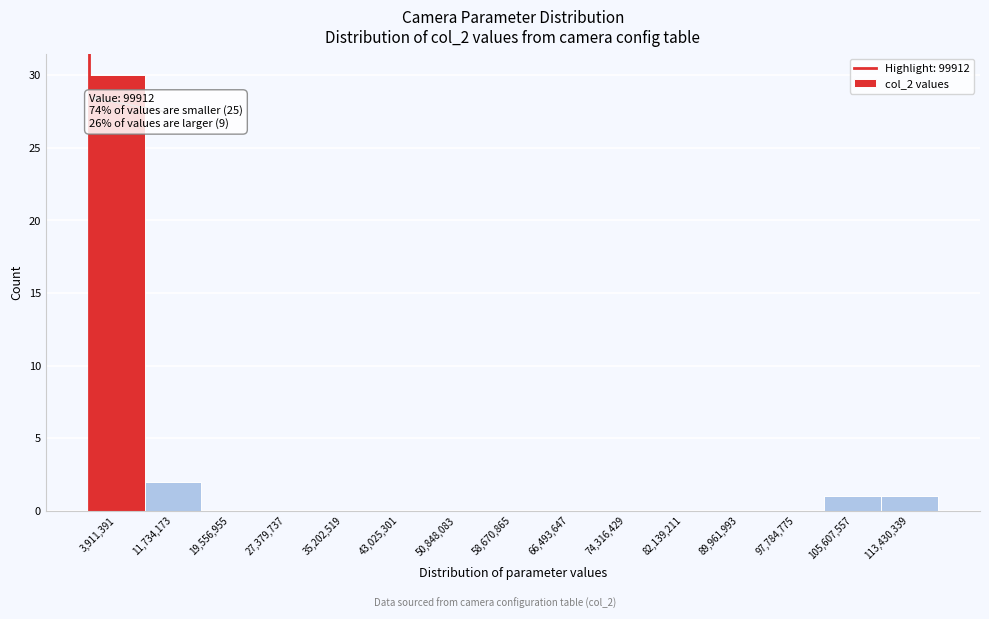

Over which range of the x-axis is the bar tallest?

0 to 8000000